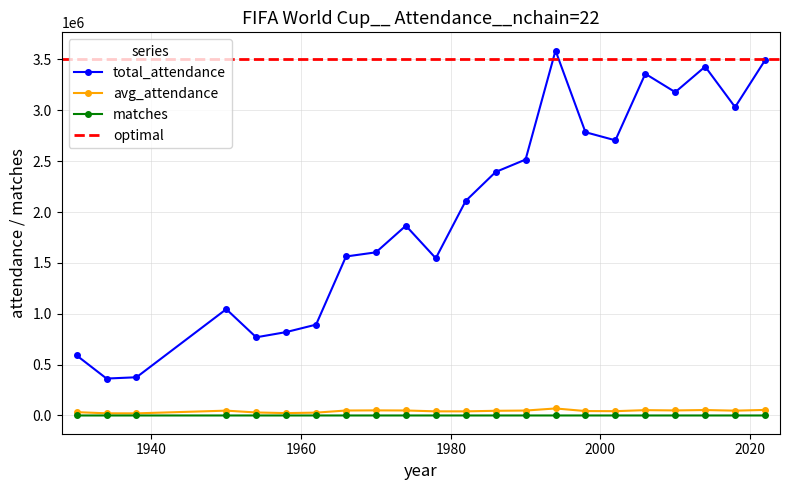

What is the lowest value of the total_attendance series?

363000